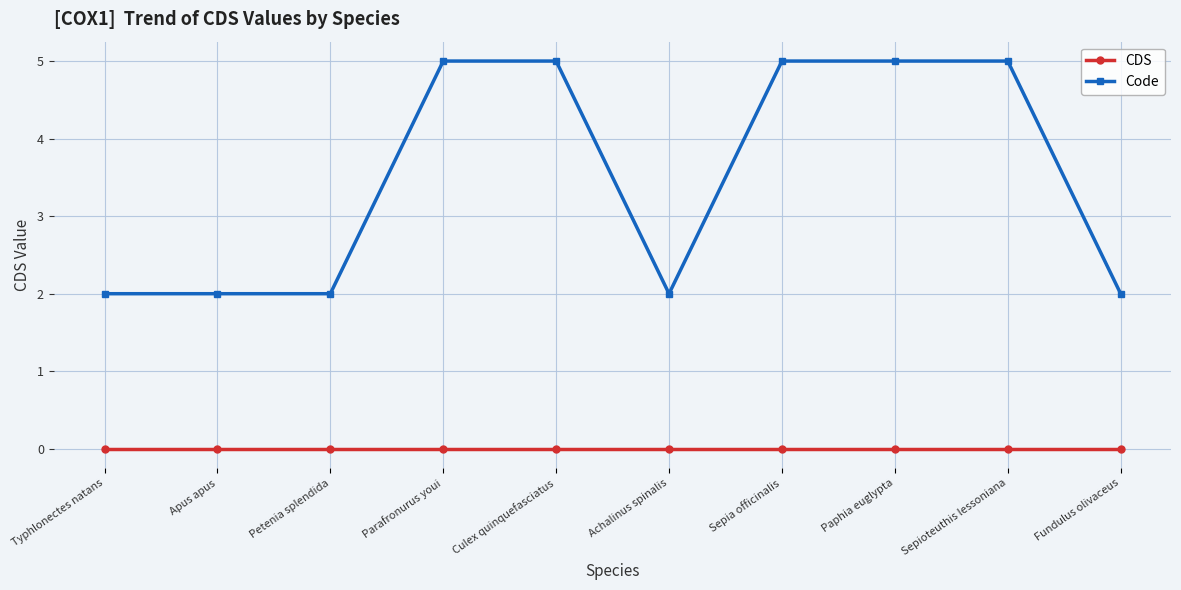

Which series has the largest total across all categories?

Code